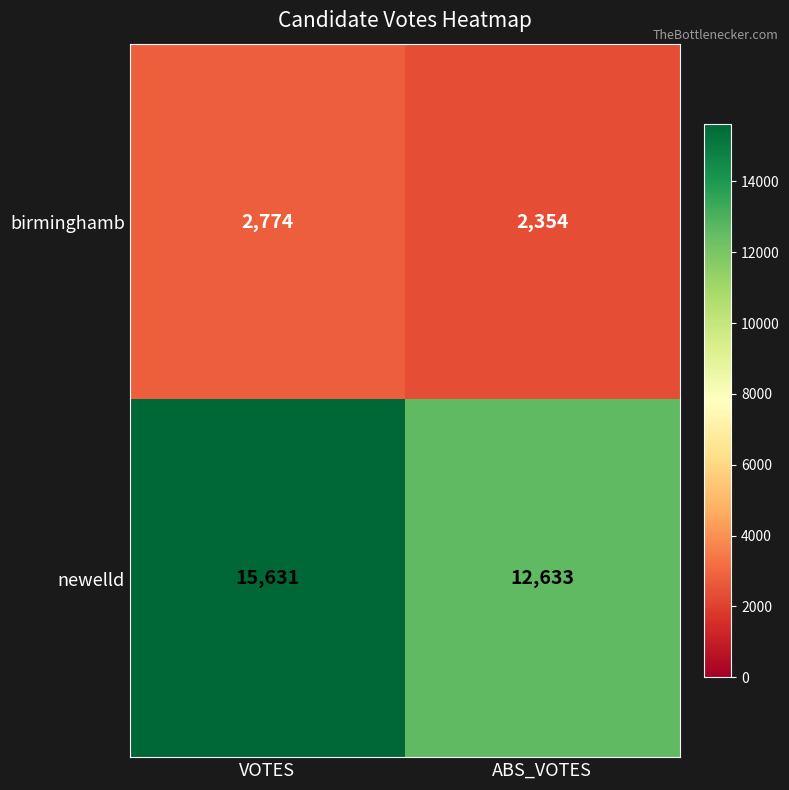

Which series has the largest total across all categories?

newelld